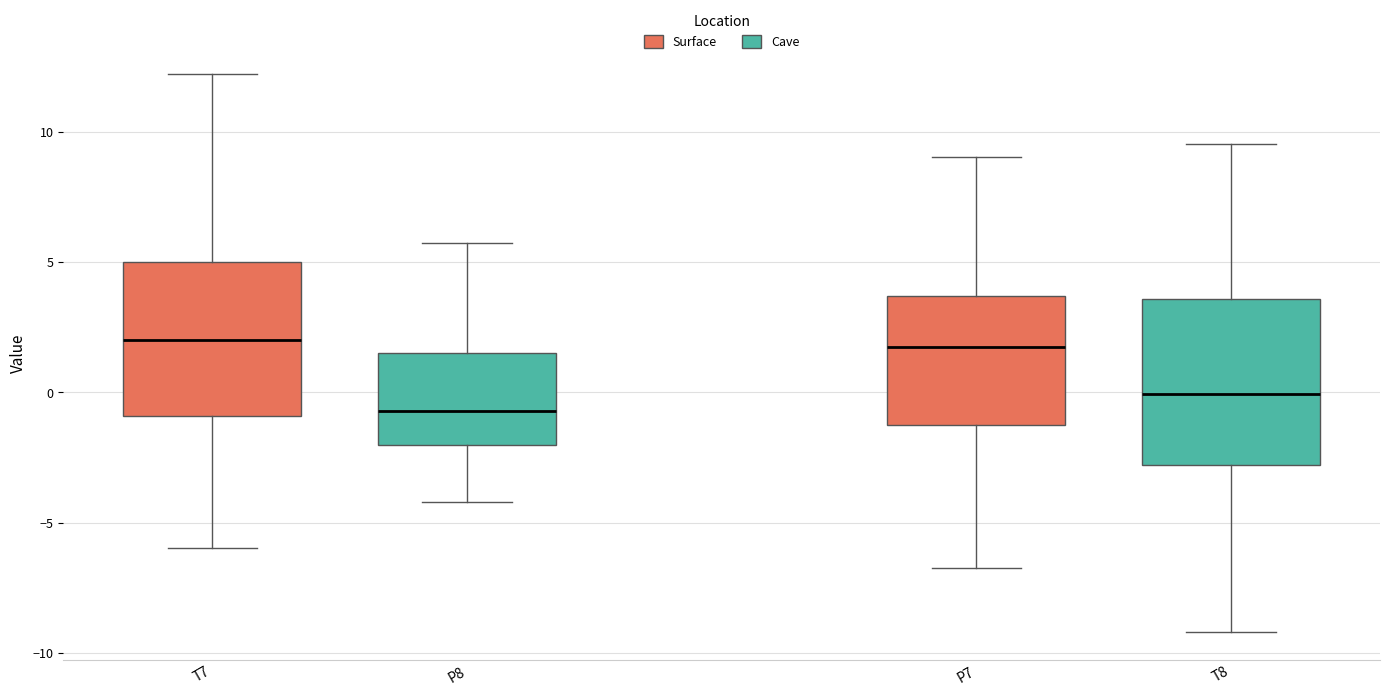

Where does the upper whisker of the box for T8 end on the y-axis? The values are not printed on the chart, so give them approximately, as read against the axis.

9.5